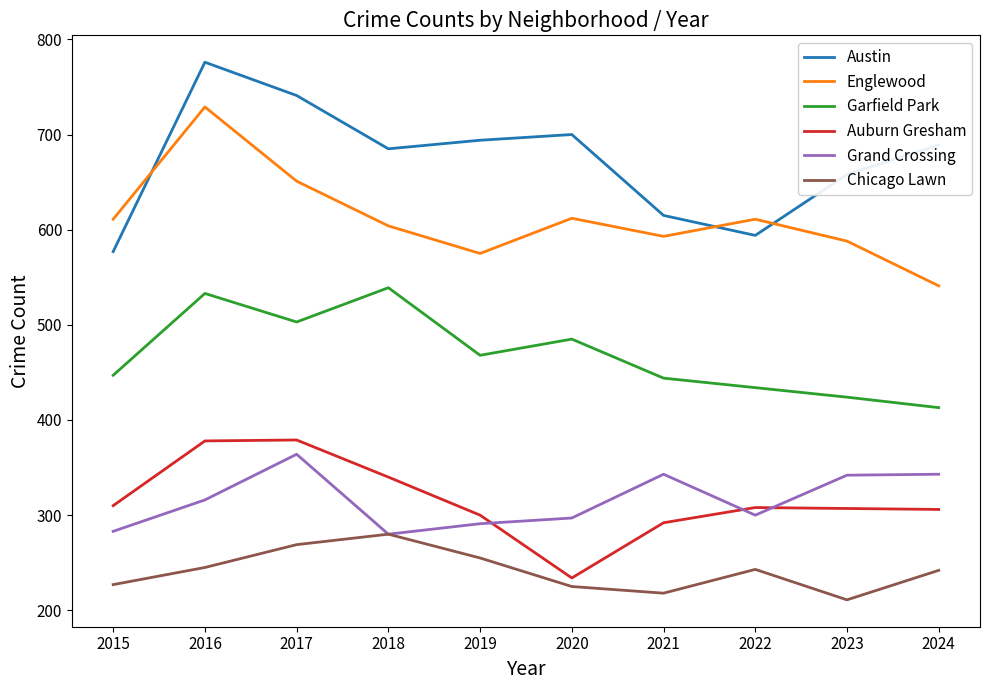

True or false: Austin and Auburn Gresham cross at least once.

False